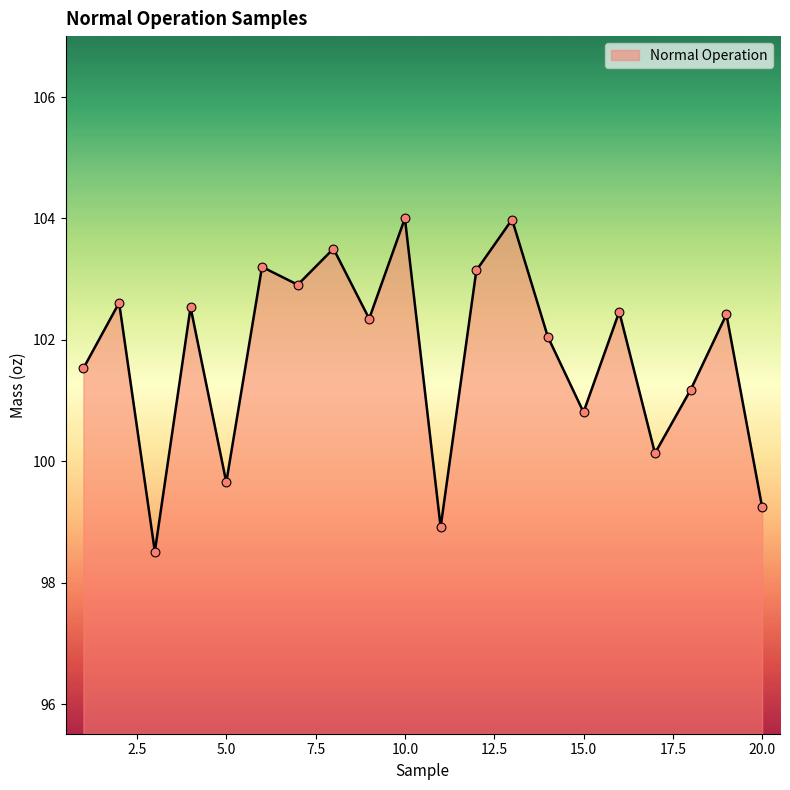

What is the minimum value shown in the chart?

98.5